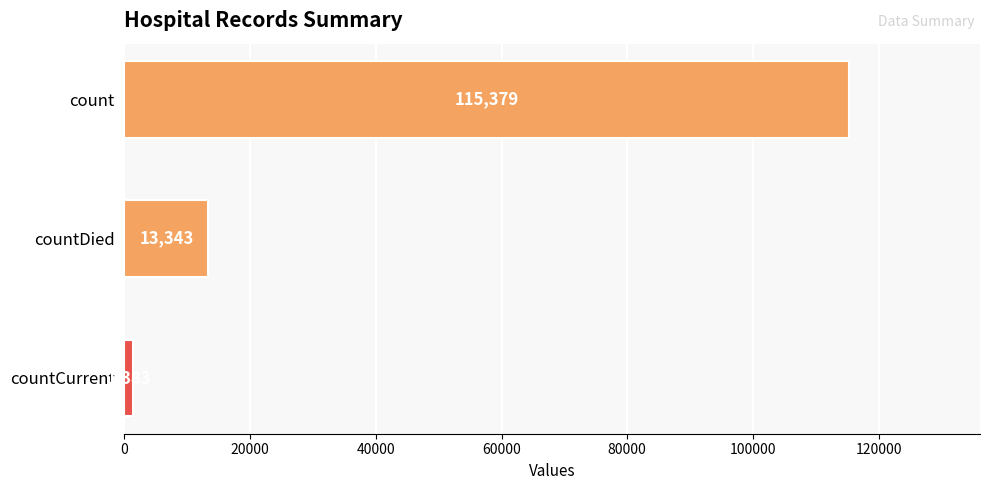

Is it true that the value at countCurrent is 1383?

True